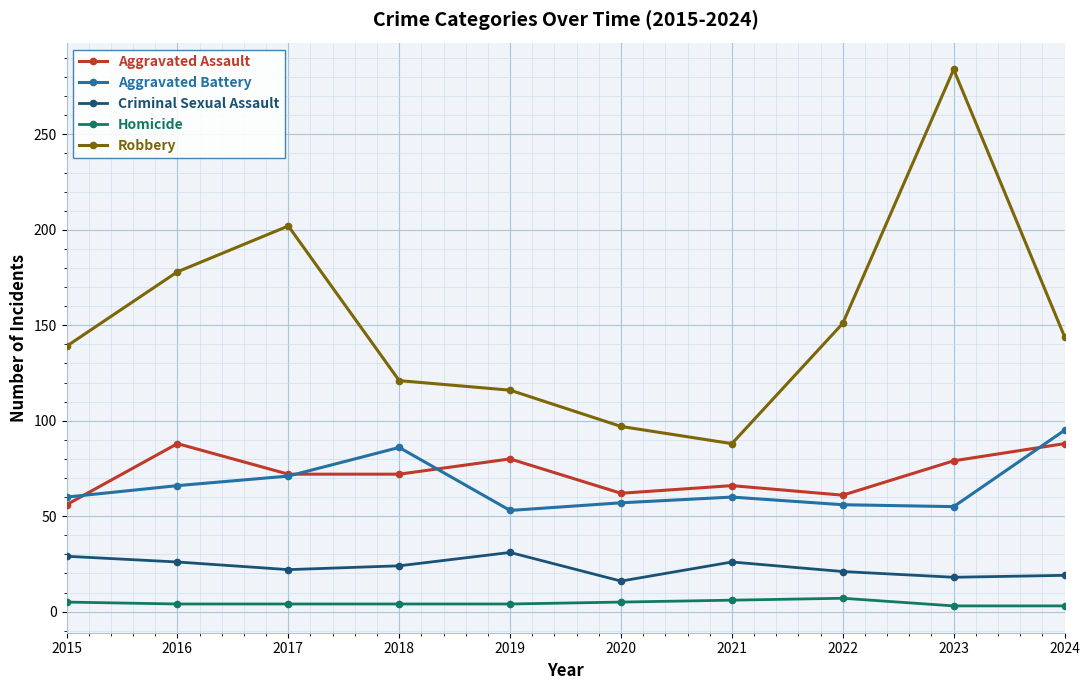

Count the number of categories in the chart.

10